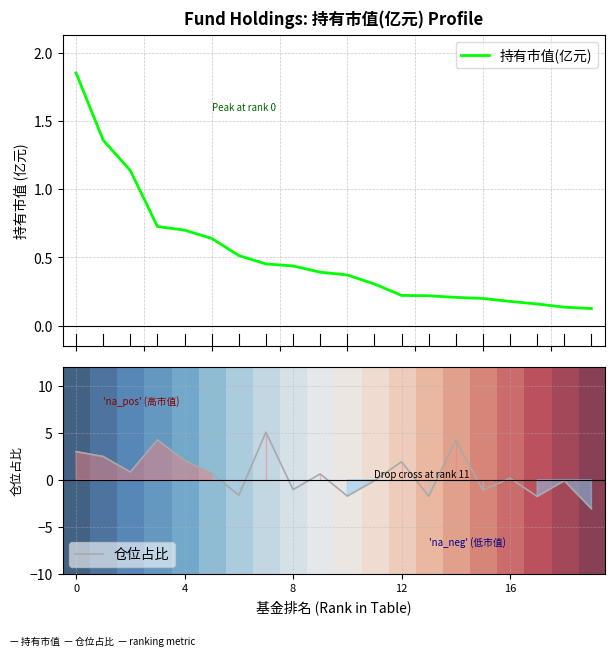

At which label does 仓位占比 reach its peak?

7